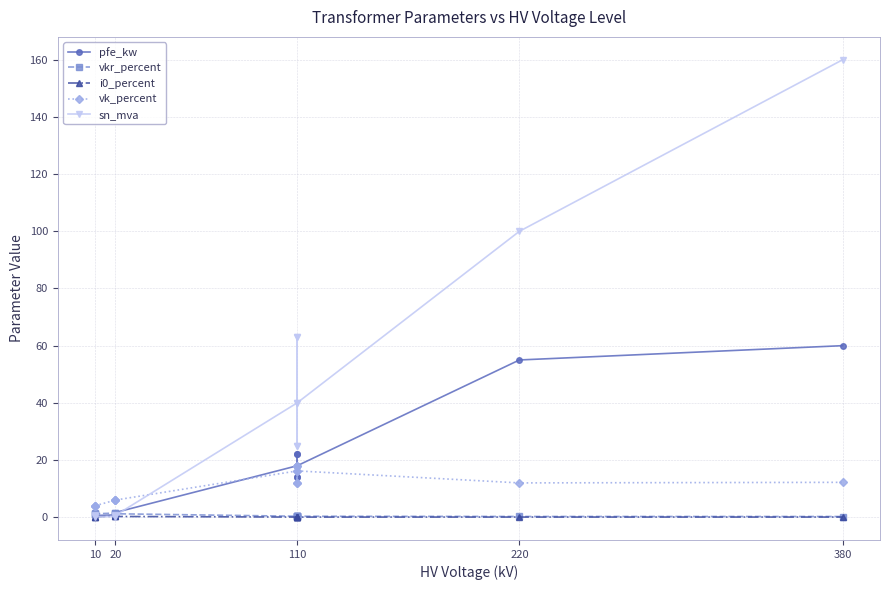

True or false: i0_percent and vkr_percent intersect in this chart.

False